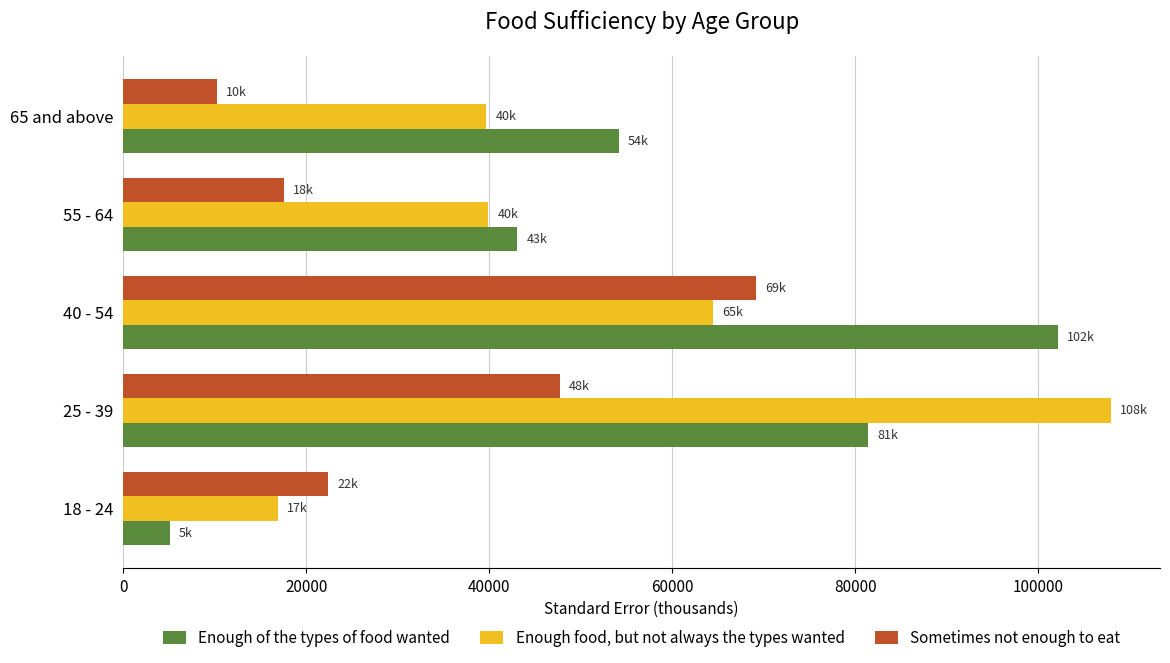

What is the difference between the maximum and minimum values in the Sometimes not enough to eat series?

58917.8